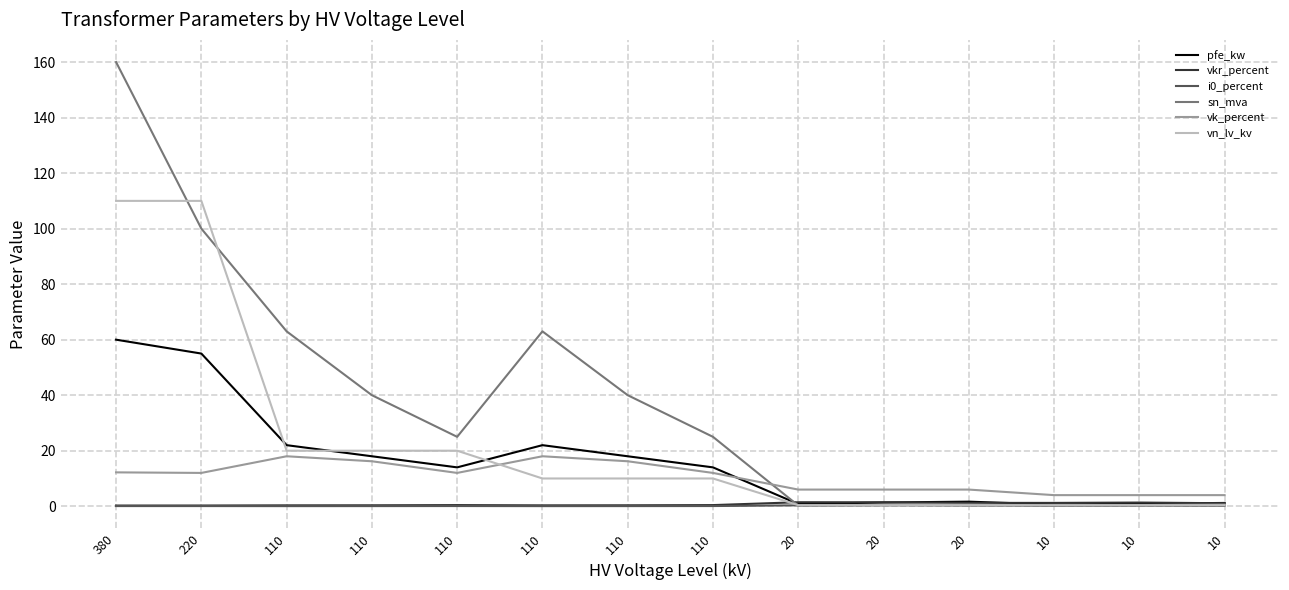

Reading right to left, extract all data points from this chart.

pfe_kw: 1.2	0.9	0.6	1.6	1.4	0.8	14.0	18.0	22.0	14.0	18.0	22.0	55.0	60.0
vkr_percent: 1.1	1.3	1.2	1.2	1.4	1.4	0.4	0.3	0.3	0.4	0.3	0.3	0.3	0.2
i0_percent: 0.2	0.2	0.2	0.3	0.3	0.3	0.1	0.1	0.0	0.1	0.1	0.0	0.1	0.1
sn_mva: 0.6	0.4	0.2	0.6	0.4	0.2	25.0	40.0	63.0	25.0	40.0	63.0	100.0	160.0
vk_percent: 4.0	4.0	4.0	6.0	6.0	6.0	12.0	16.2	18.0	12.0	16.2	18.0	12.0	12.2
vn_lv_kv: 0.4	0.4	0.4	0.4	0.4	0.4	10.0	10.0	10.0	20.0	20.0	20.0	110.0	110.0